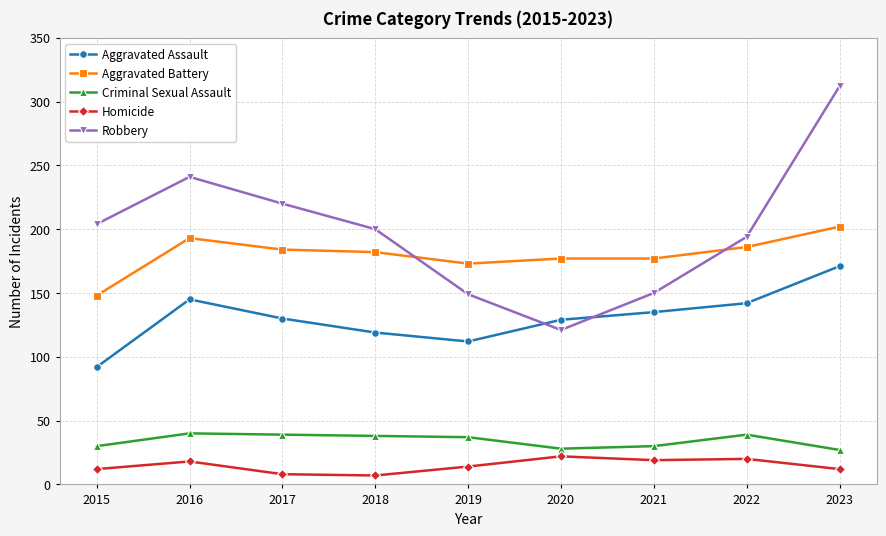

True or false: Homicide and Aggravated Assault intersect in this chart.

False